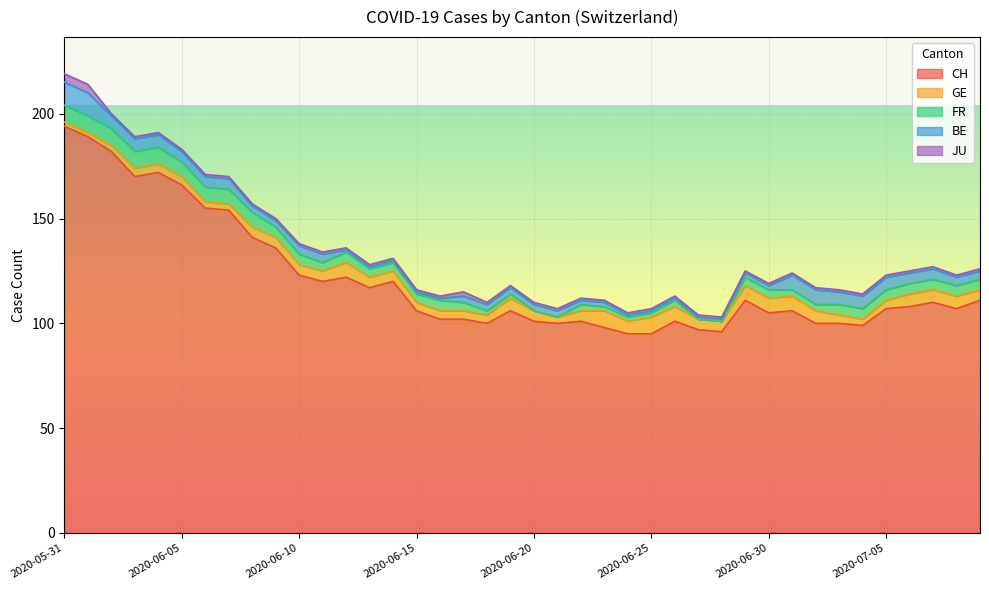

Which series changed the most between 2020-06-10 and 2020-06-12?

BE